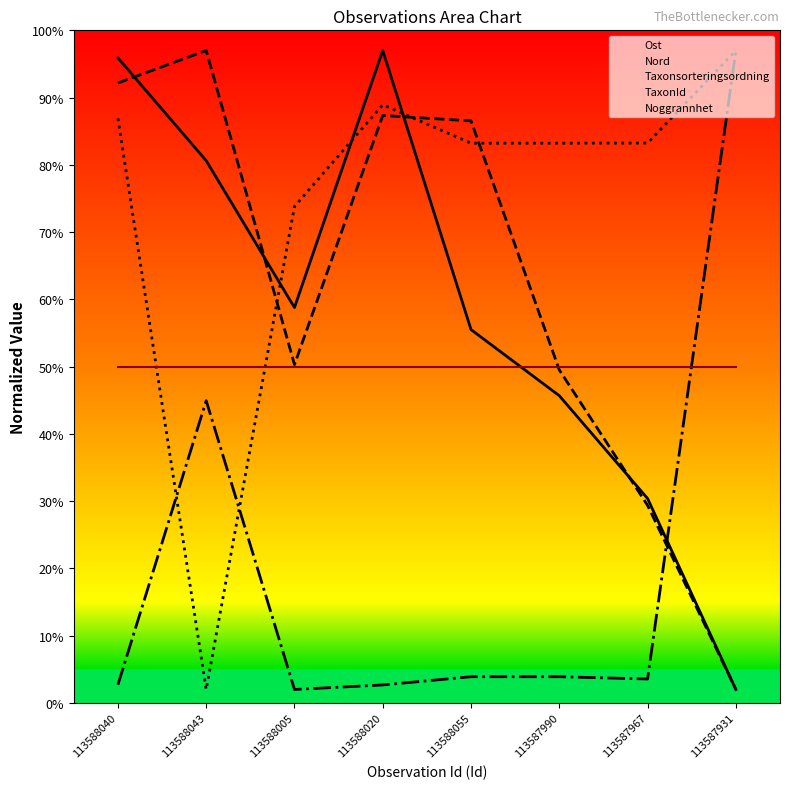

Where is the first local maximum for Taxonsorteringsordning?

113588020